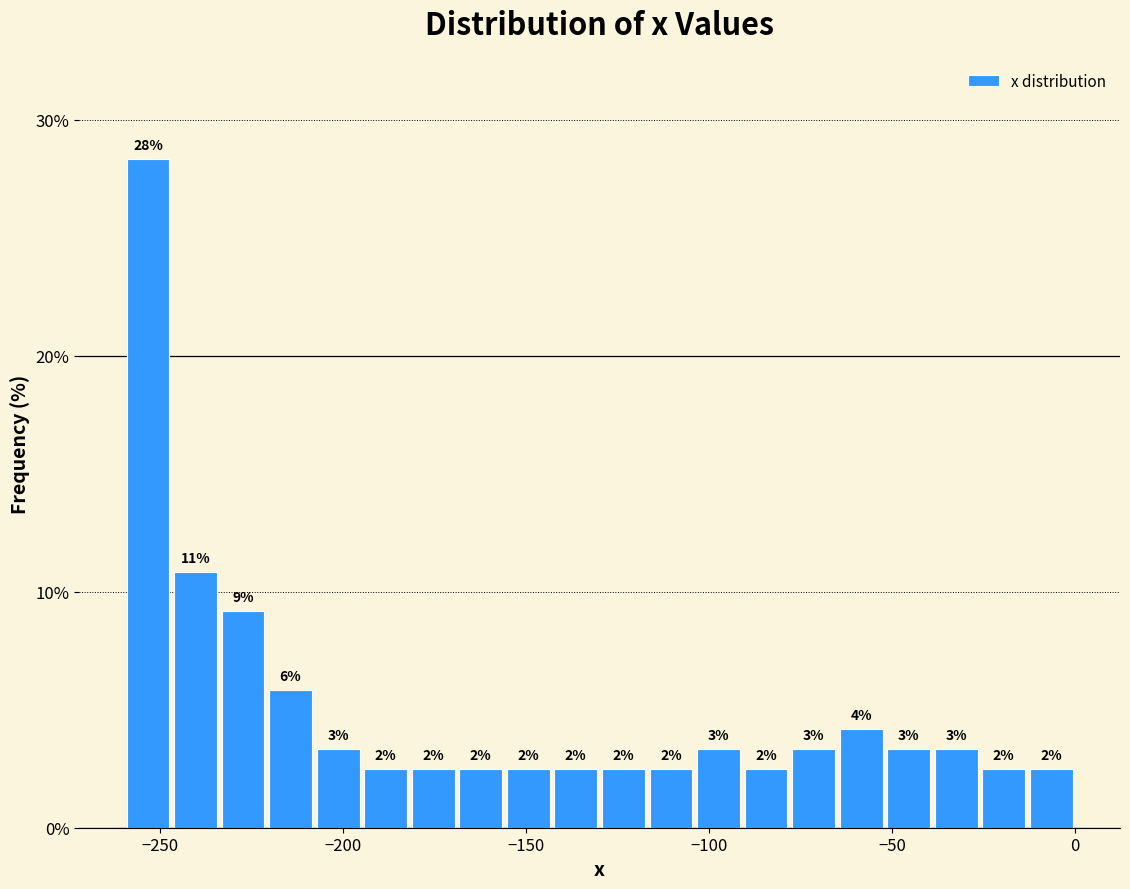

Read against the x-axis, roughly where is the centre of the tallest bar?

-255